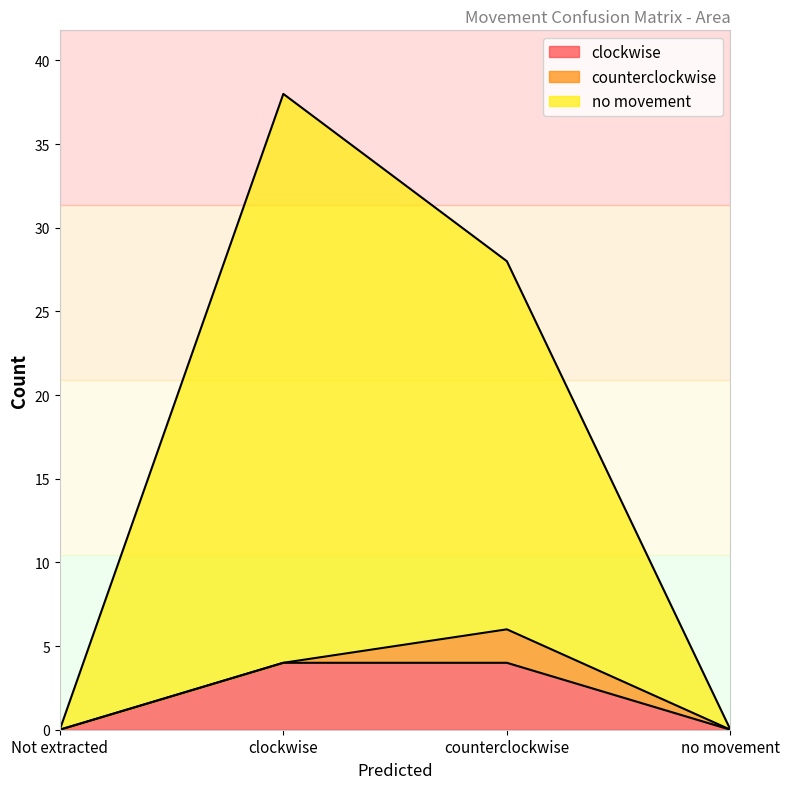

Read the no movement value at counterclockwise, to the nearest 5.

30